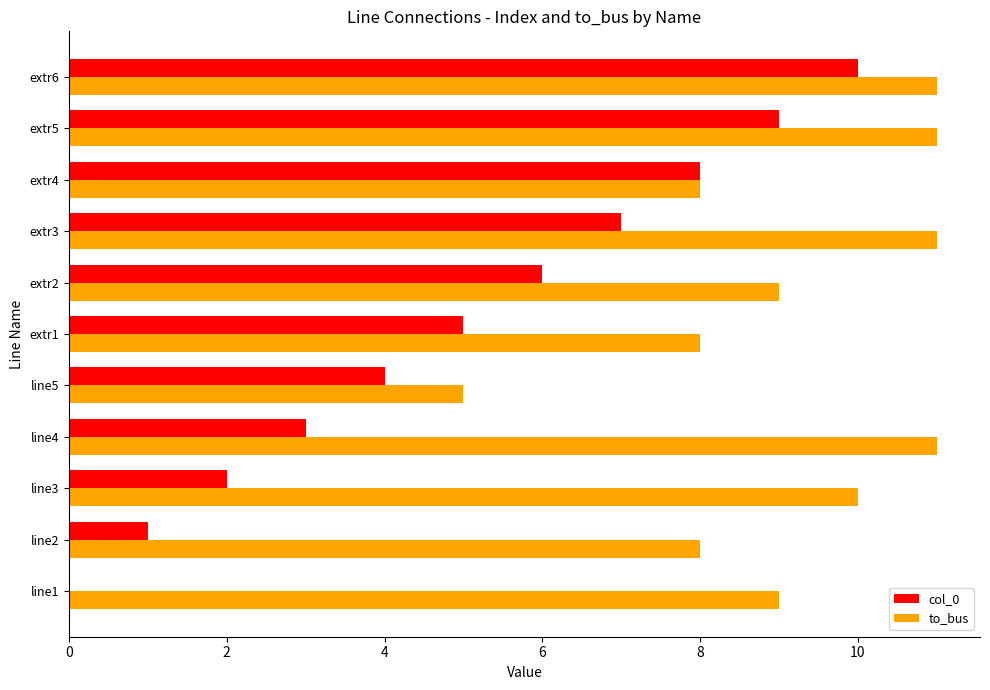

Is the value of to_bus at extr2 greater than the value of col_0 at line2?

Yes